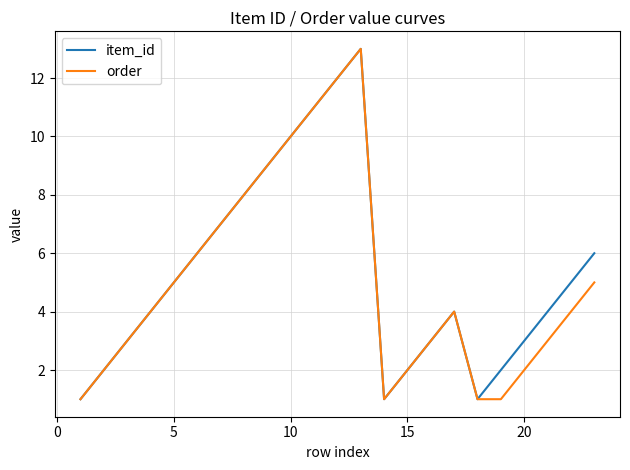

What is the sum of all item_id values?

122